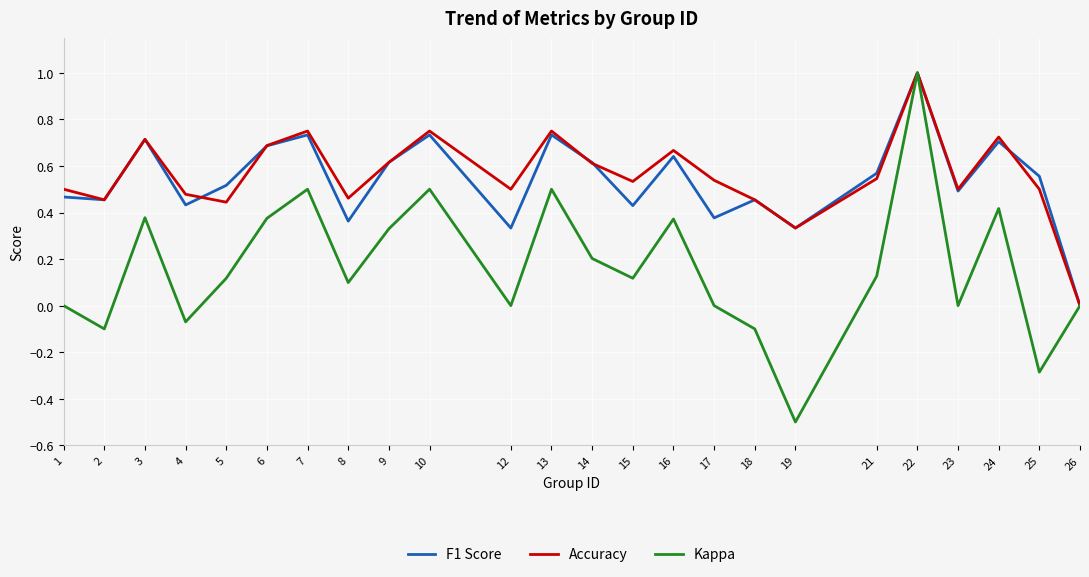

Between 4 and 15, which series saw the biggest shift?

Kappa